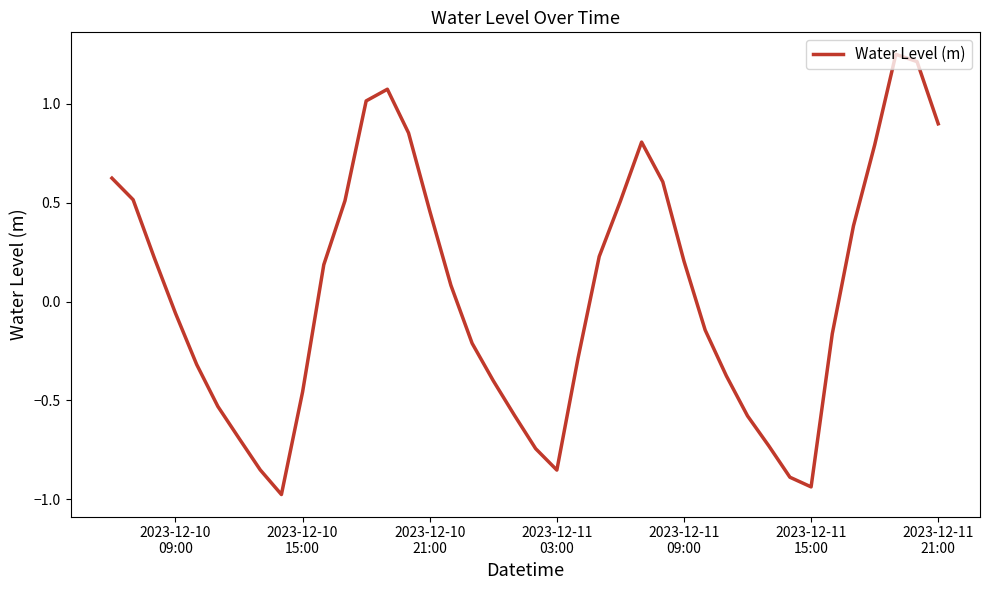

What is the difference between the maximum and second lowest values?

2.2